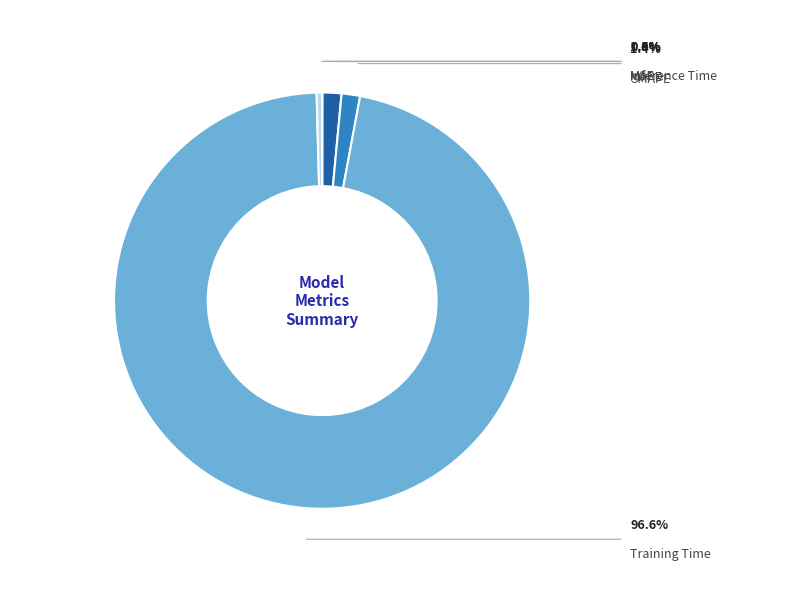

Count the number of slices in the pie.

5